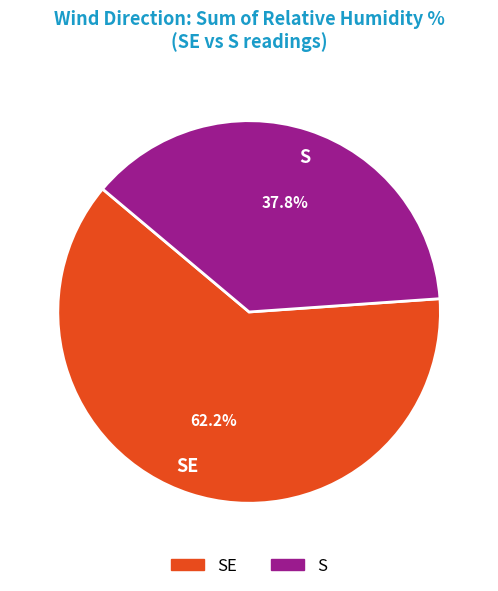

What is the total percentage of S and SE?

100.0%